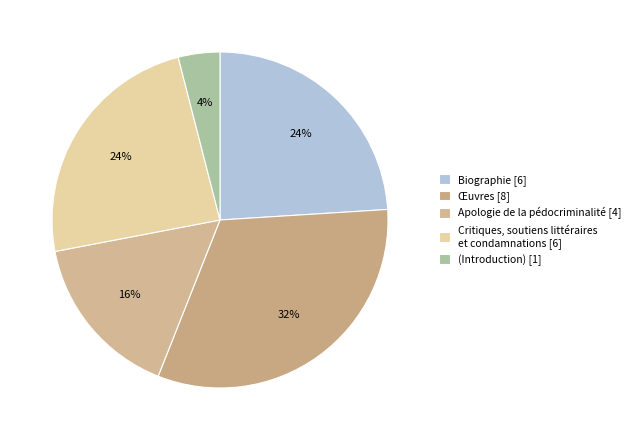

Which category has the smallest portion of the pie?

(Introduction) [1]